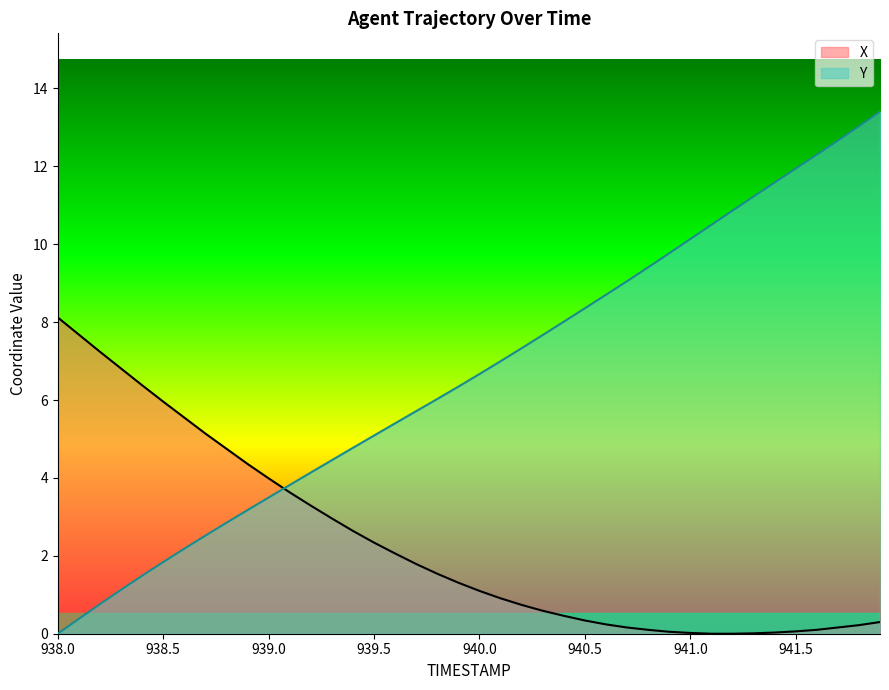

What is the value of the Y point at the 39th from the left?

13.0